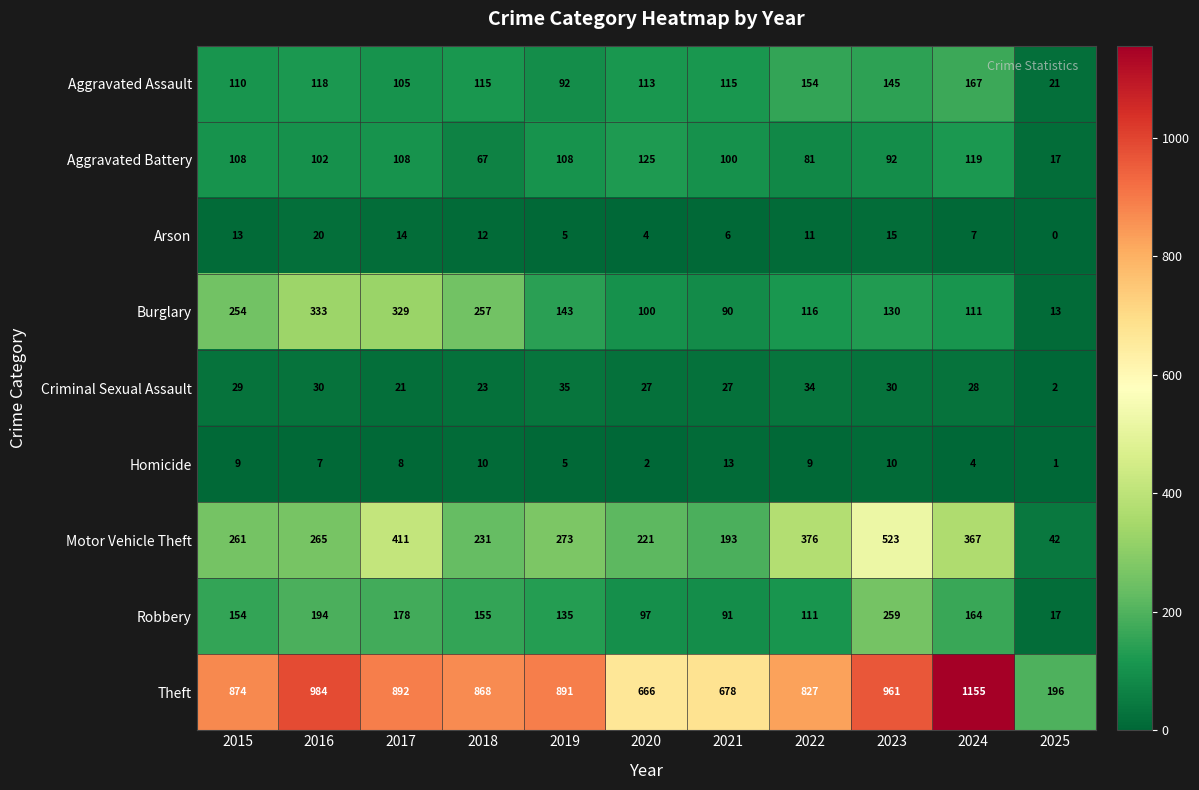

Which category has the lowest value across all series?

2025